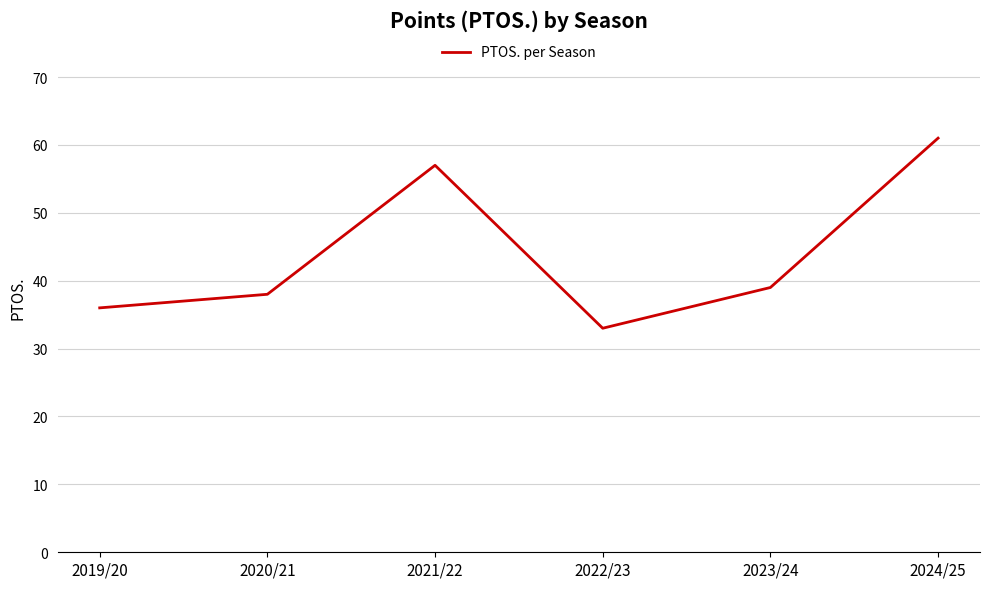

Rank the categories by value from lowest to highest.

2022/23, 2019/20, 2020/21, 2023/24, 2021/22, 2024/25